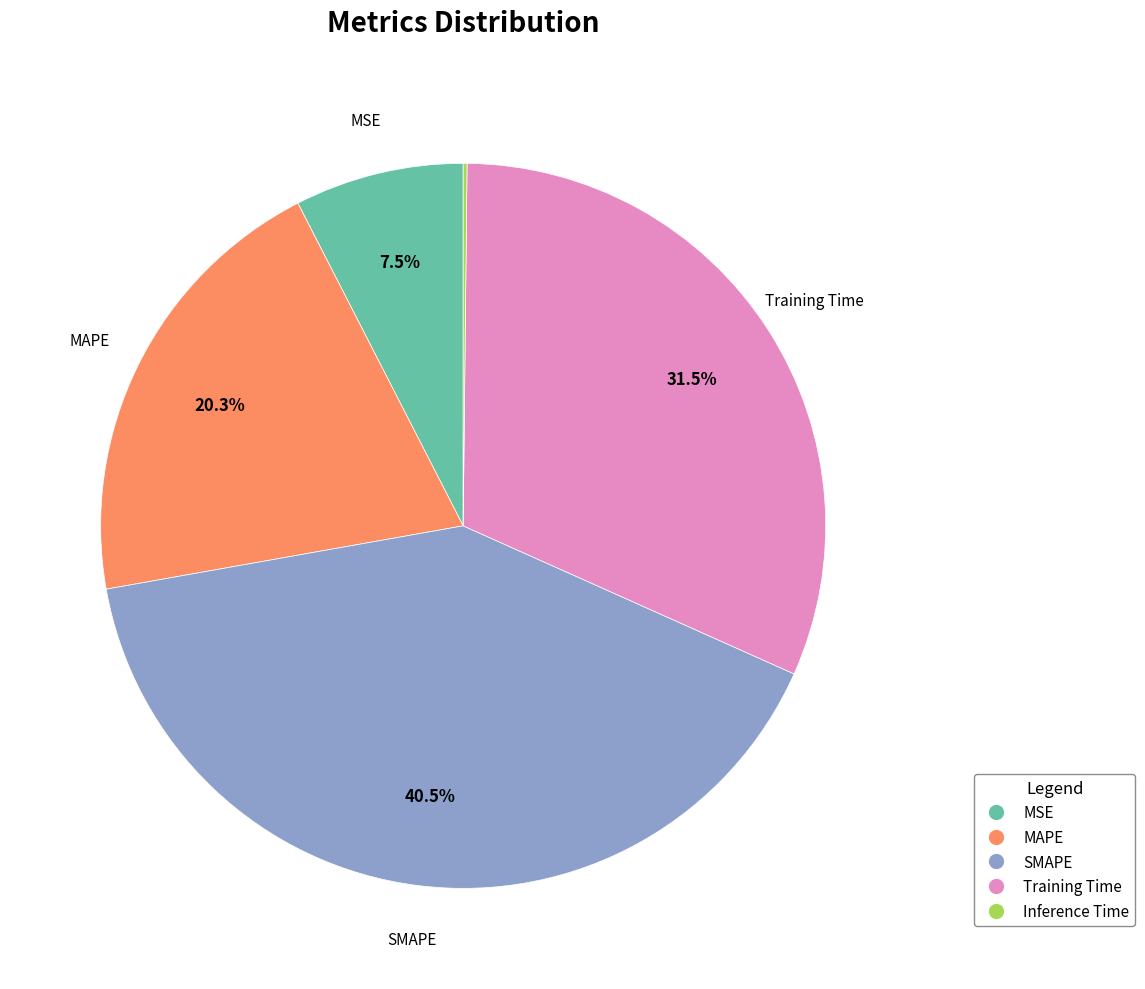

What percentage do Training Time and SMAPE together represent?

72.0%